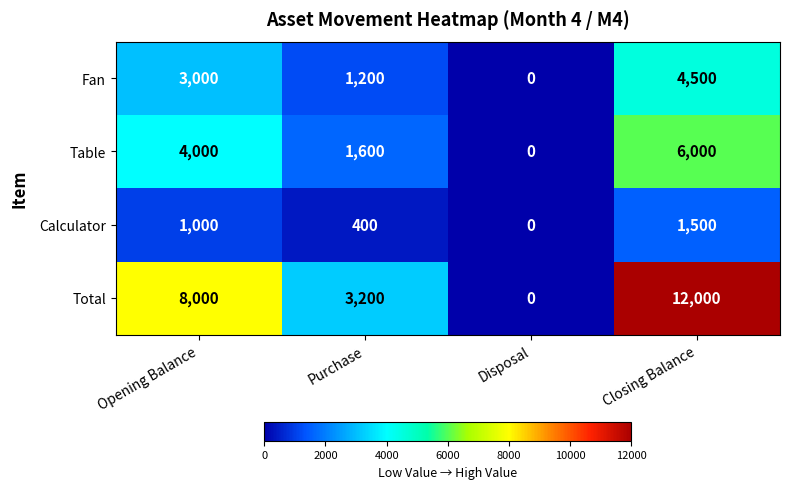

How many series are shown in this chart?

4